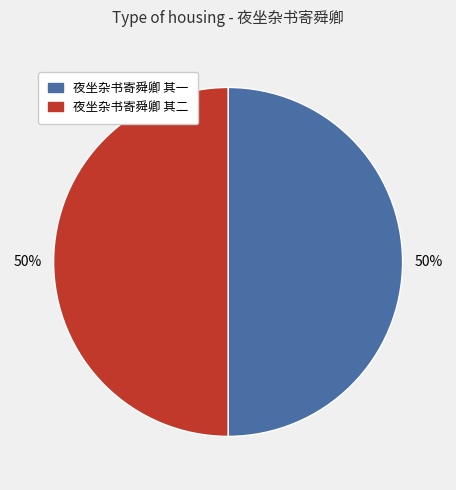

Is the sum of 夜坐杂书寄舜卿 其二 and 夜坐杂书寄舜卿 其一 greater than half?

Yes